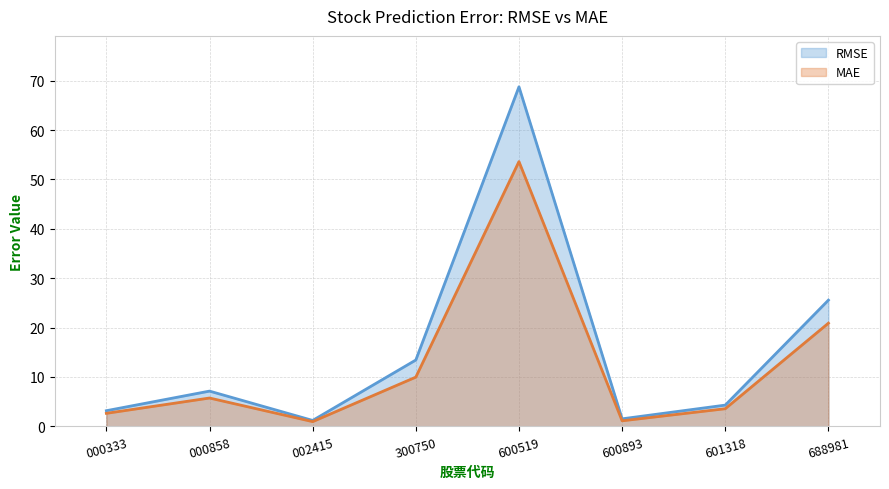

What is the total value across all series at 600519?

122.4